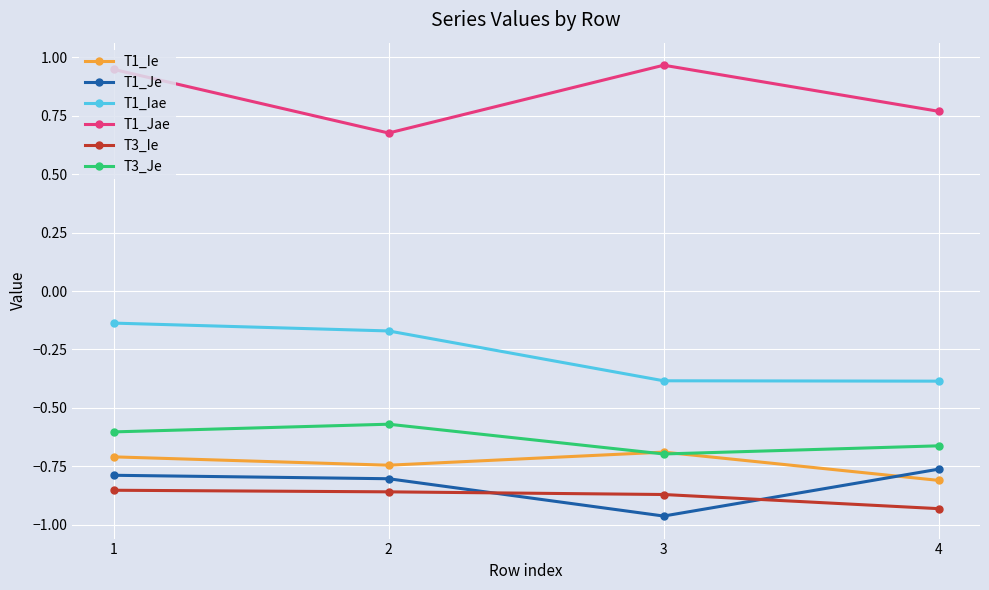

The T1_Je series shows -1.1 at 1. True or false?

False